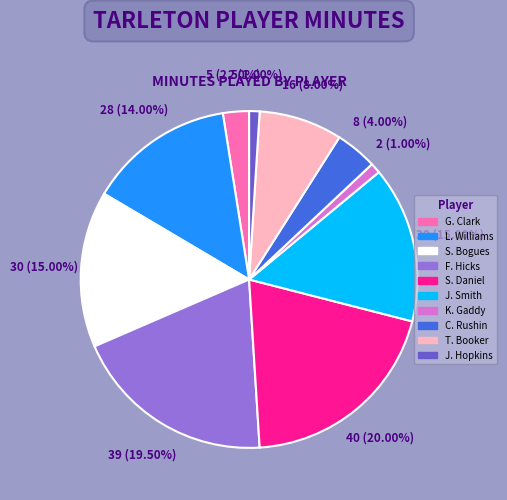

Do G. Clark and S. Bogues together represent more than half of the pie?

No